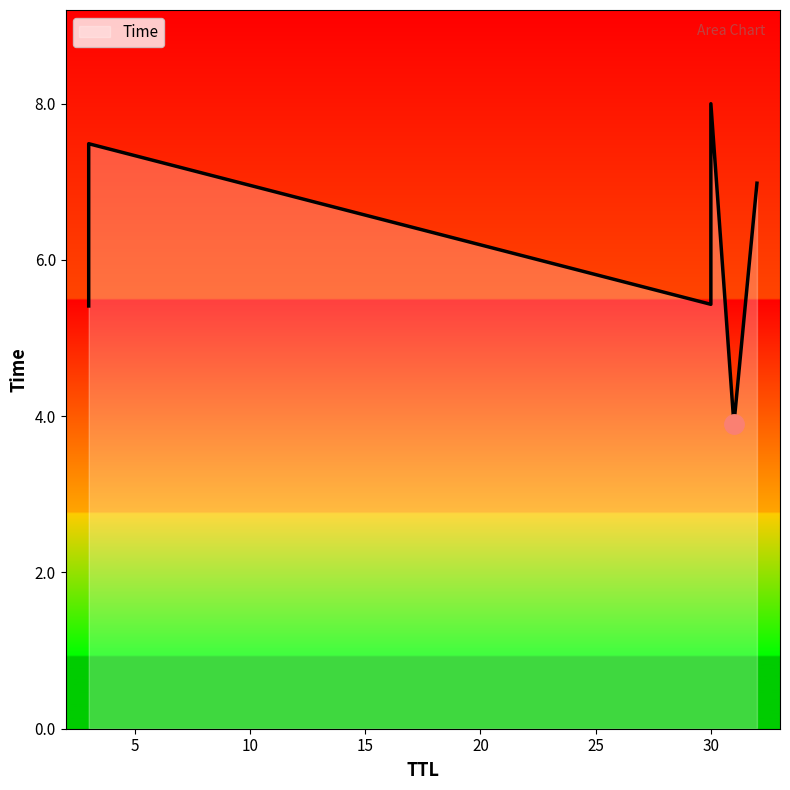

Which category has the highest value across all series?

30